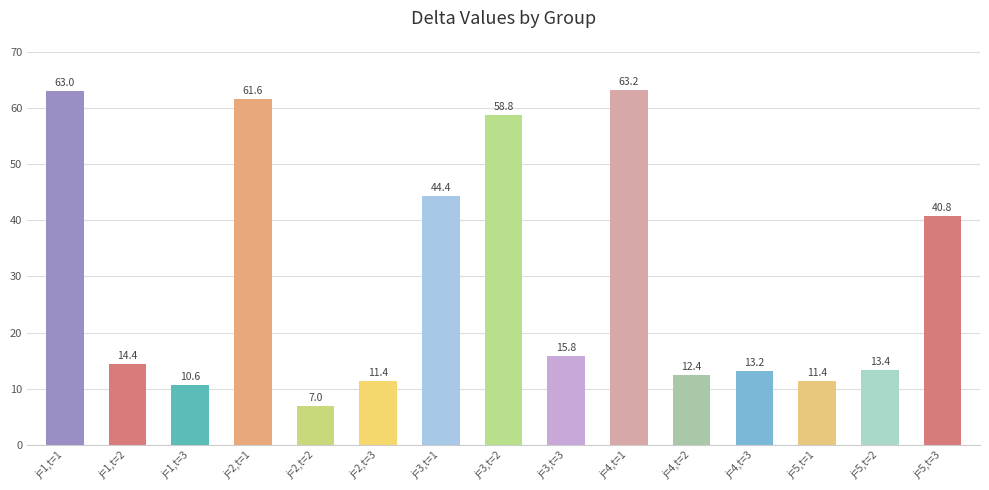

What is the label of the 8th bar from the left?

j=3,t=2